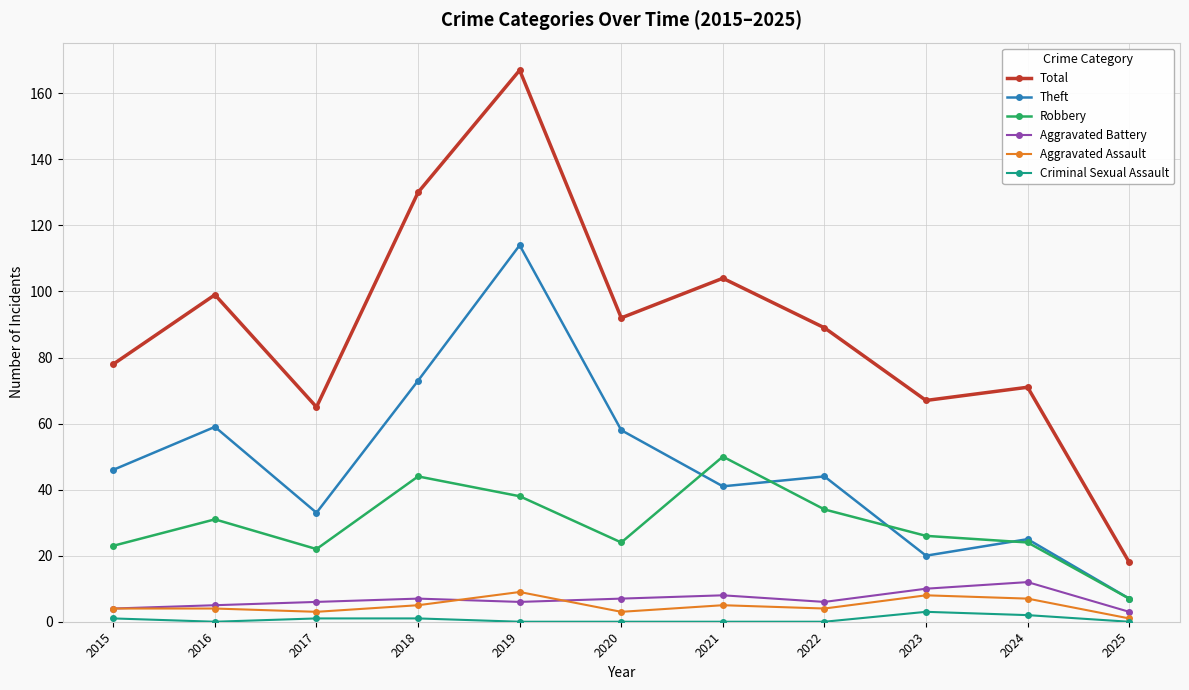

At which category does the chart reach its peak across all series?

2019